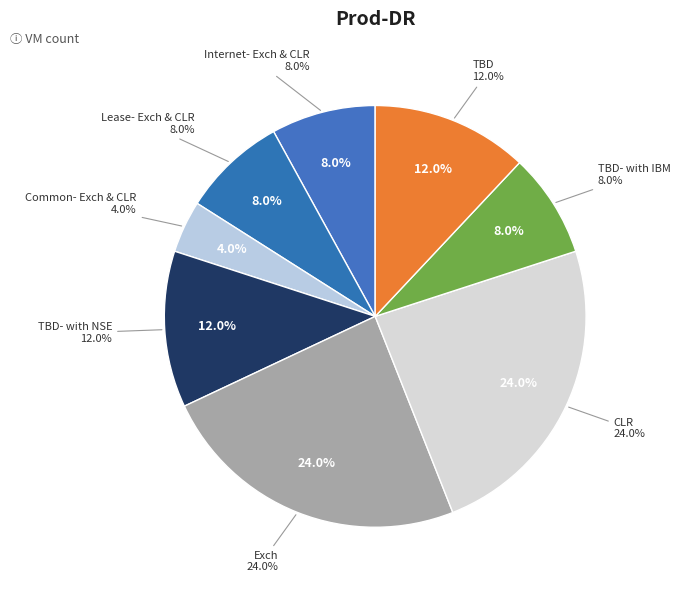

What is the smallest slice in the pie chart?

Common- Exch & CLR